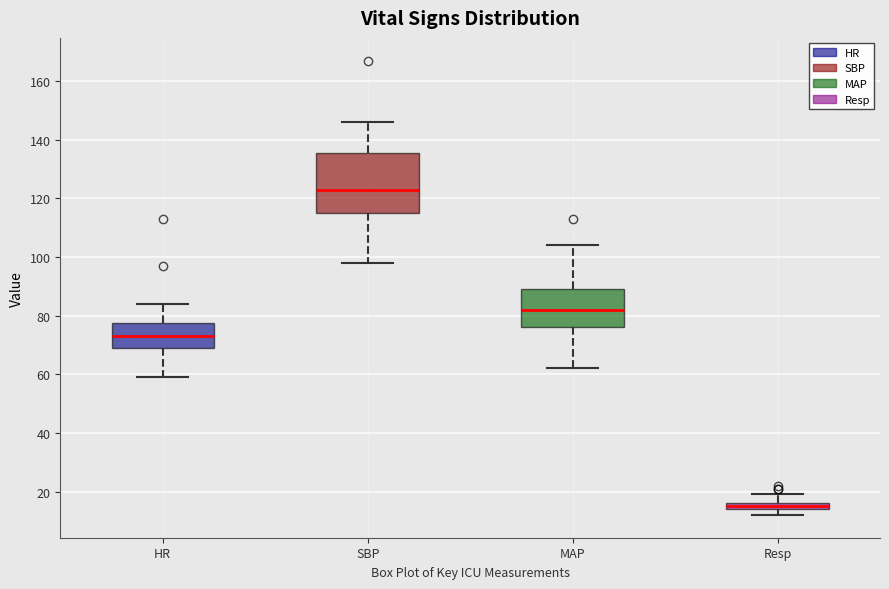

Where is the lower edge of the box for HR on the y-axis? The values are not printed on the chart, so give them approximately, as read against the axis.

70